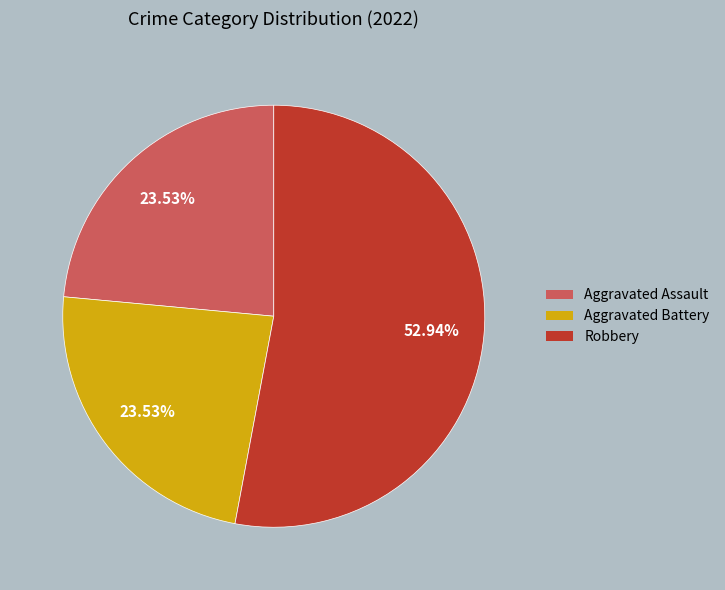

Does any single category account for the majority?

Yes